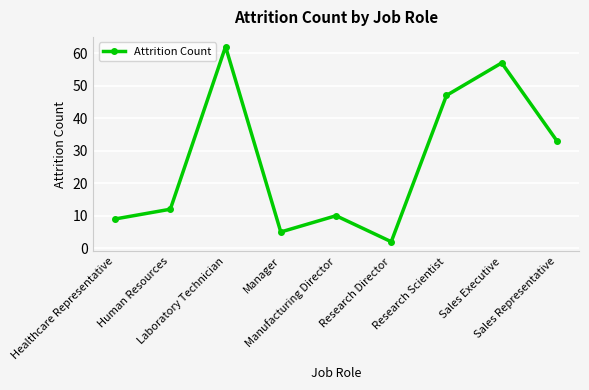

At which category does the chart reach its minimum across all series?

Research Director